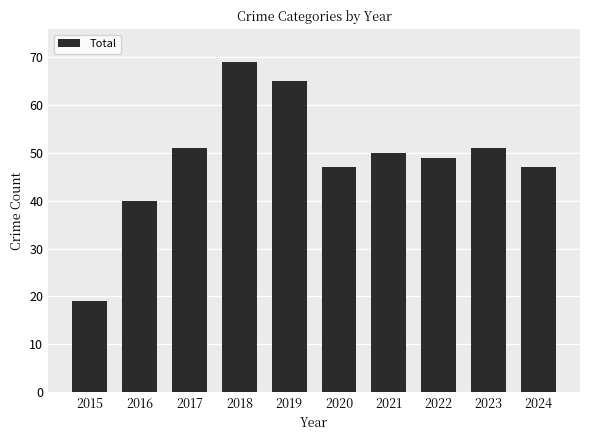

What is the change in value from 2017 to 2022?

-2